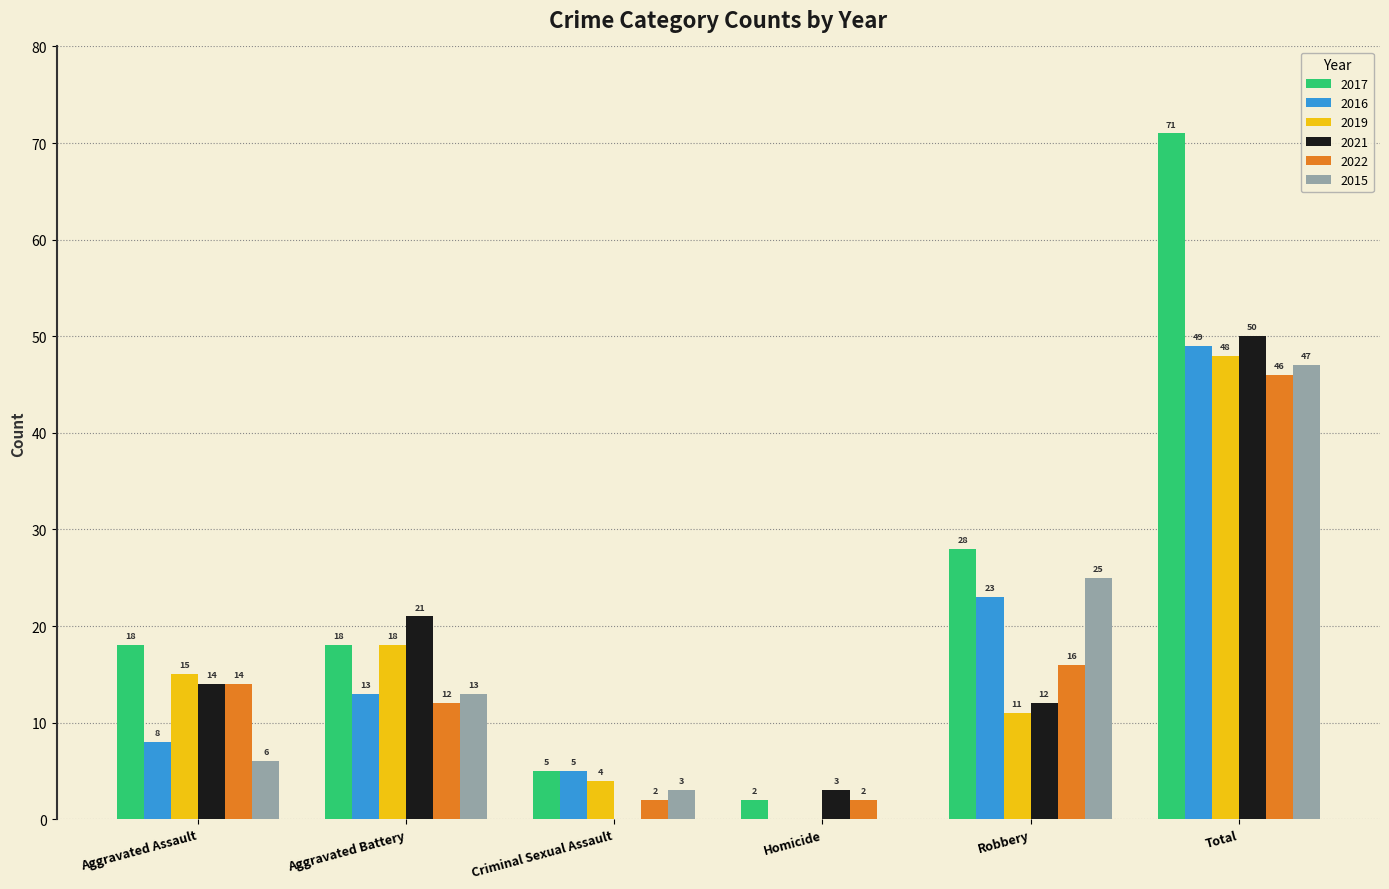

Are the bars grouped side by side (vs. stacked)?

Yes